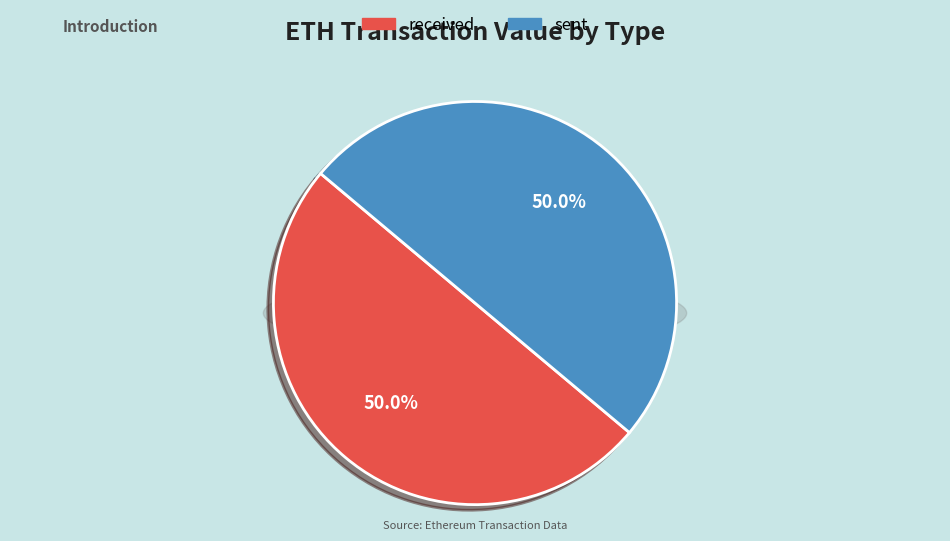

Which slice is the smallest?

sent